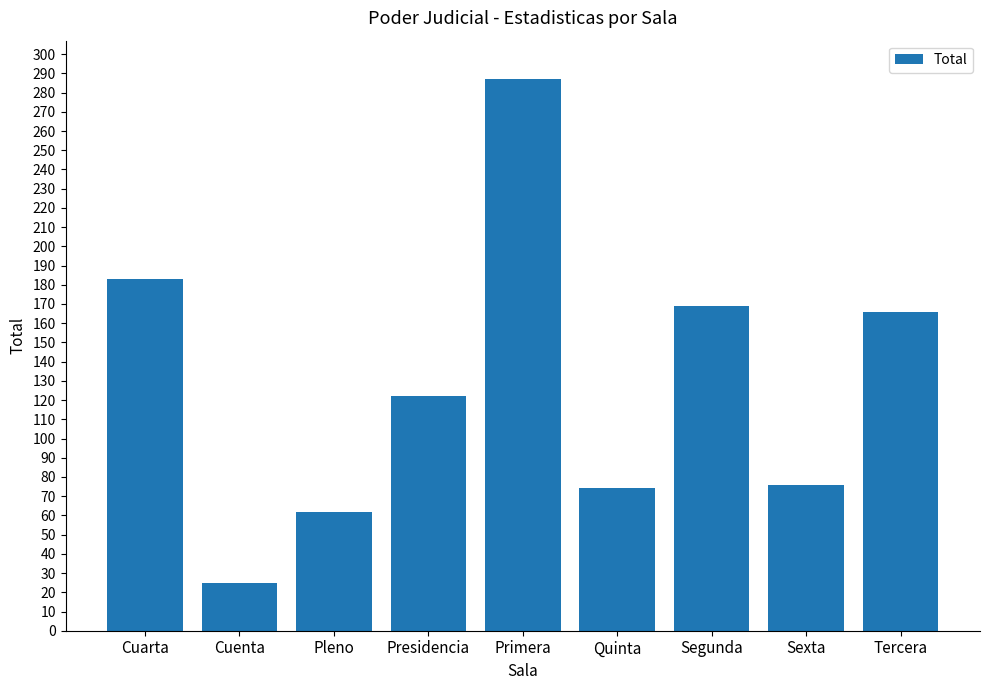

Is it true that the value at Sexta is 76?

True